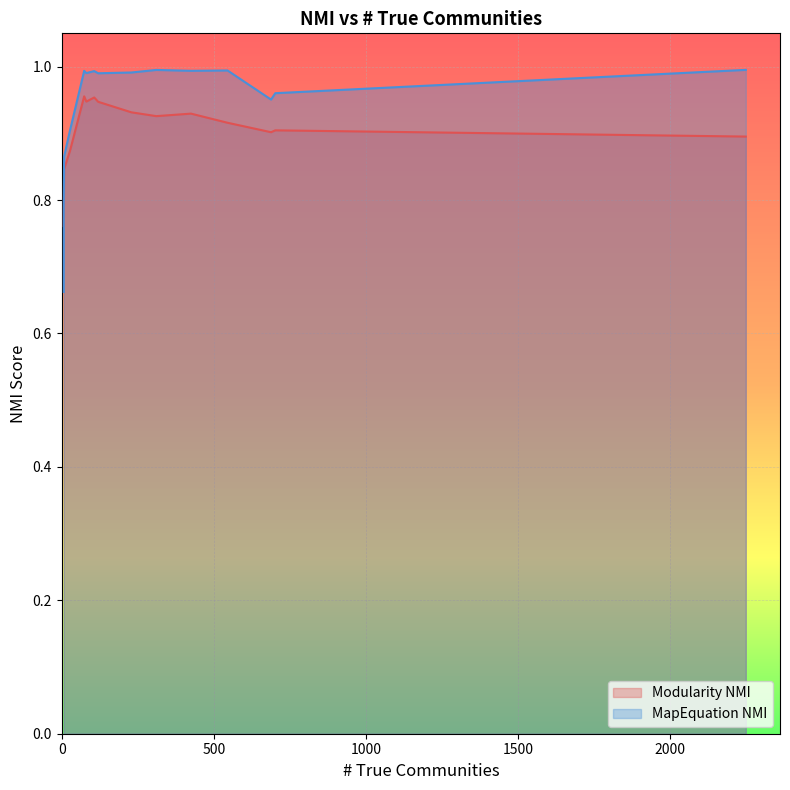

What is the total value across all series at 81?

1.9